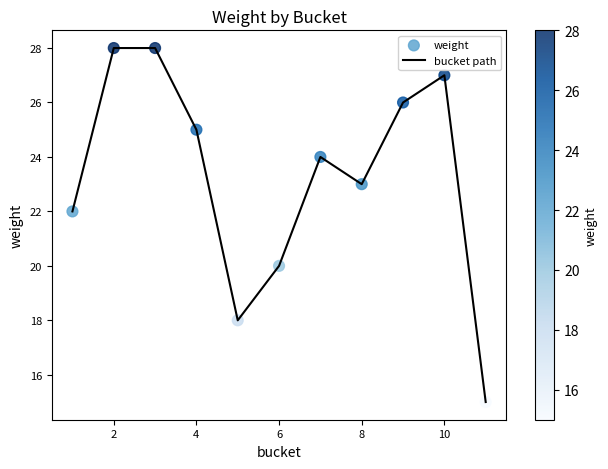

What is the difference between the maximum and minimum values?

13.0